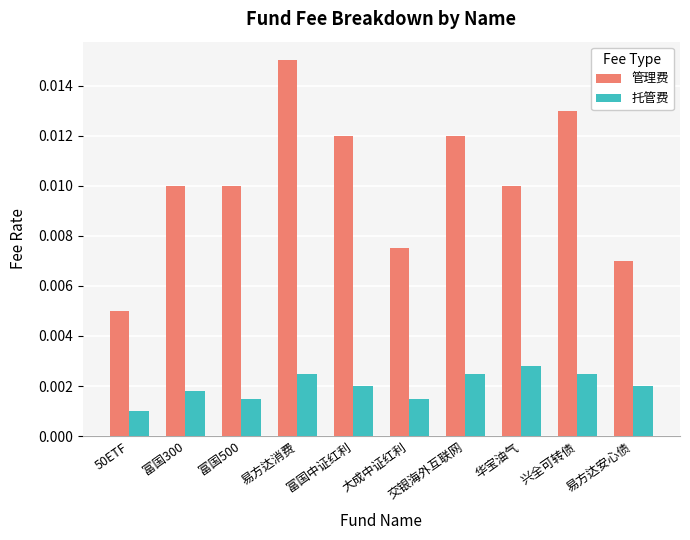

Which label corresponds to the largest value in the chart?

易方达消费